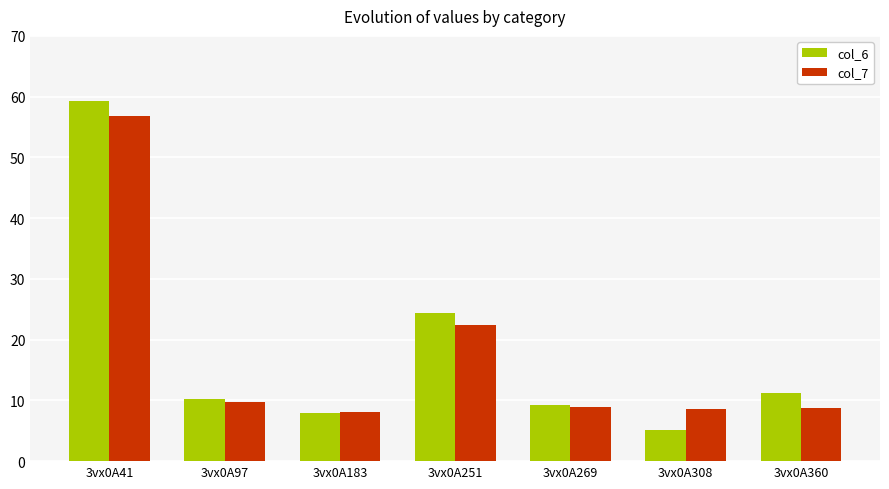

What is the minimum value shown in the chart?

5.1